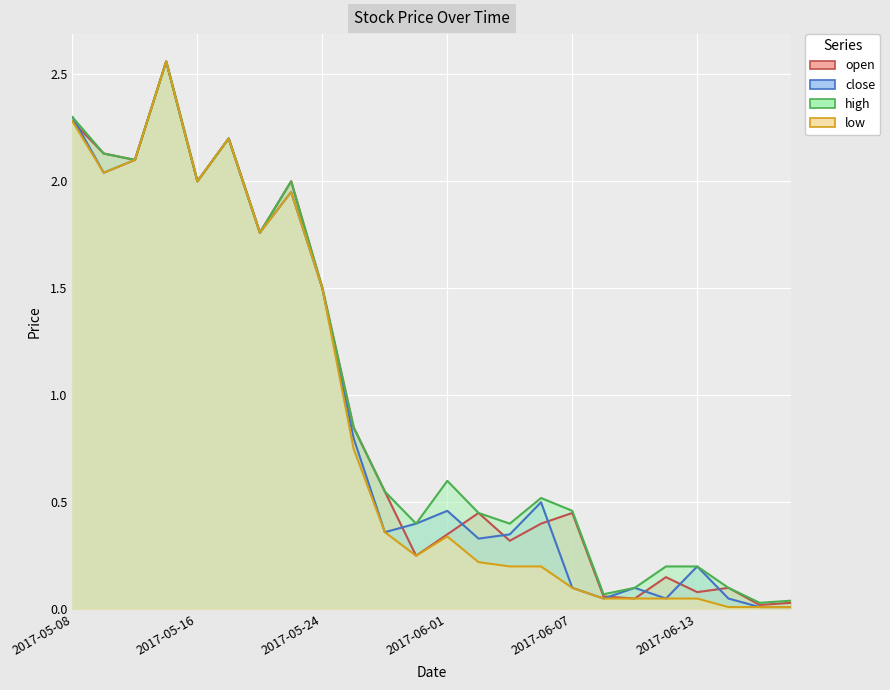

Is it true that low equals 0.1 at 2017-05-31?

False